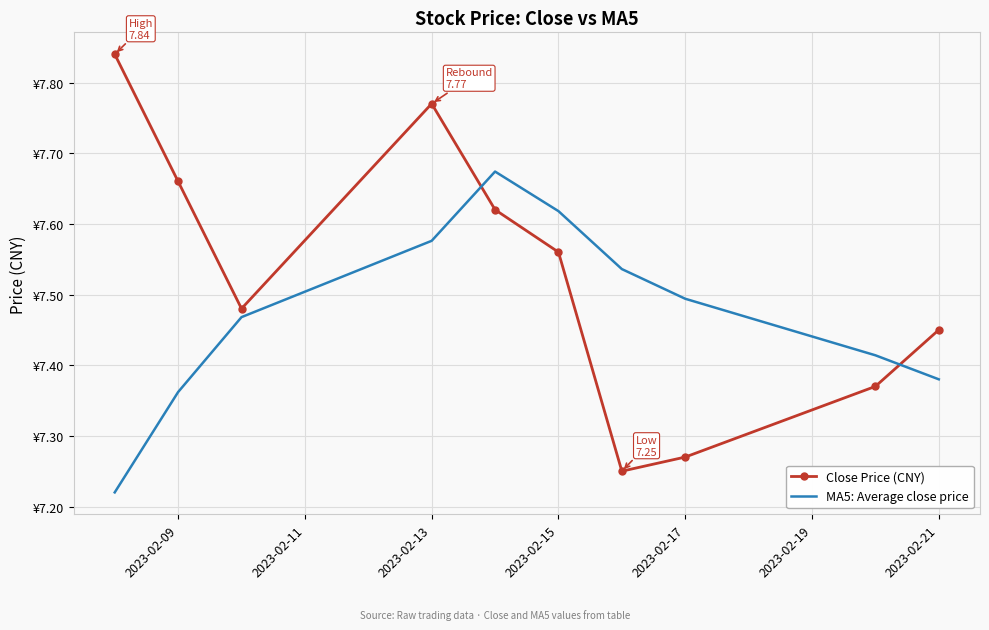

What are all the series names shown in the legend?

Close Price (CNY), MA5: Average close price